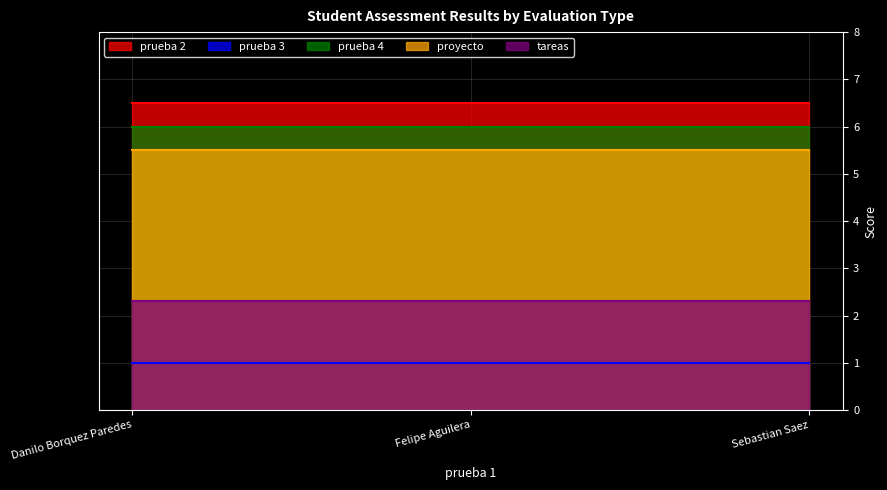

Is it true that prueba 3 equals 0.6 at Danilo Borquez Paredes?

False